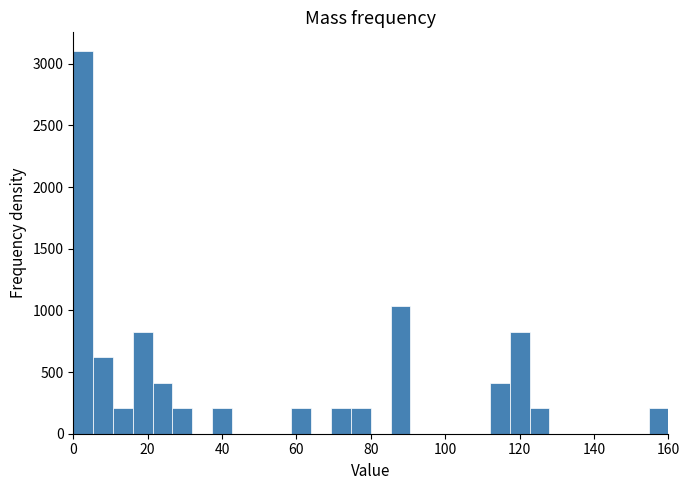

Read against the x-axis, roughly where is the centre of the tallest bar?

2